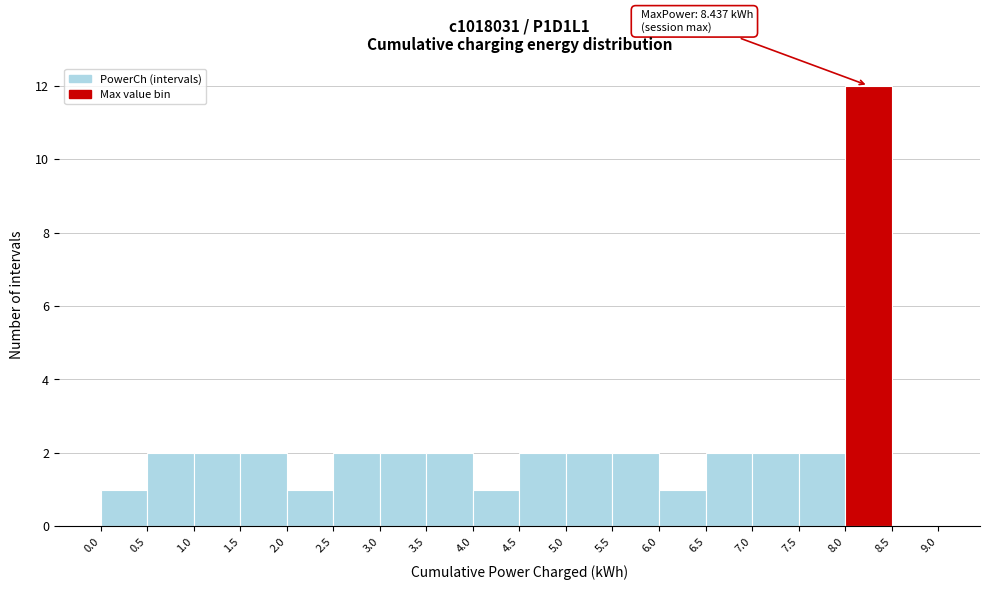

Which range on the x-axis has the tallest bar?

8.0 to 8.5